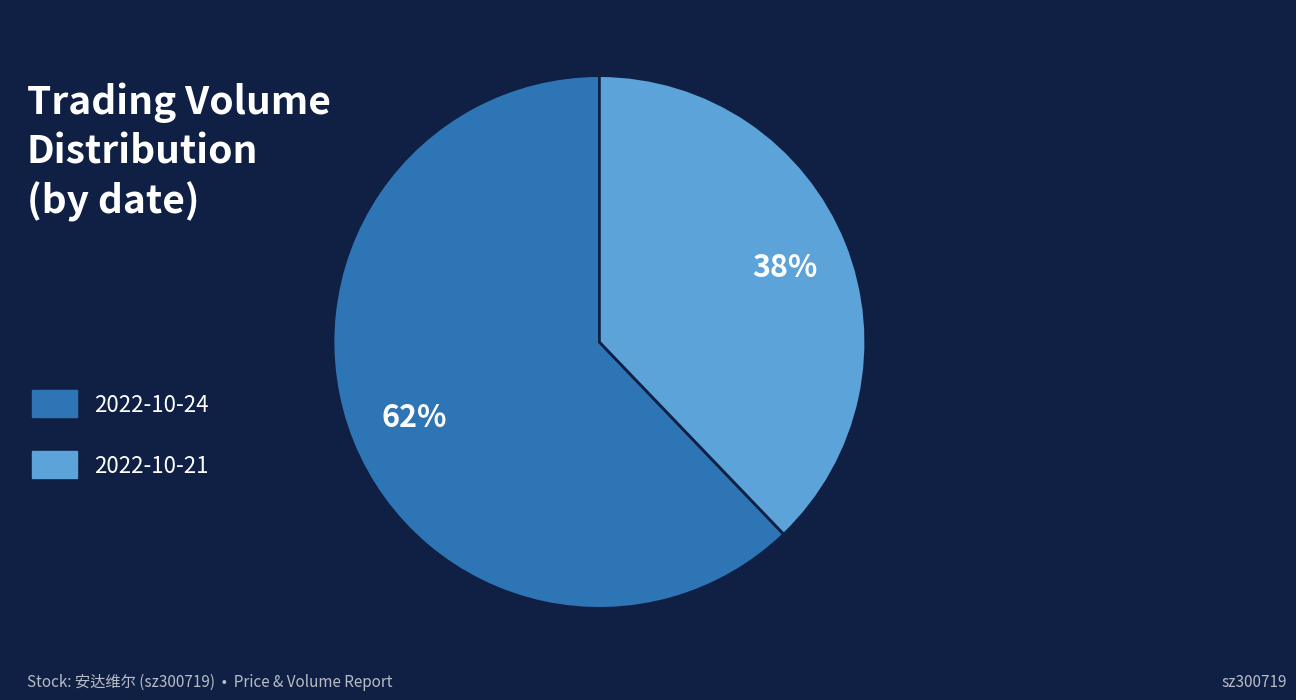

Is the sum of 2022-10-24 and 2022-10-21 greater than half?

Yes